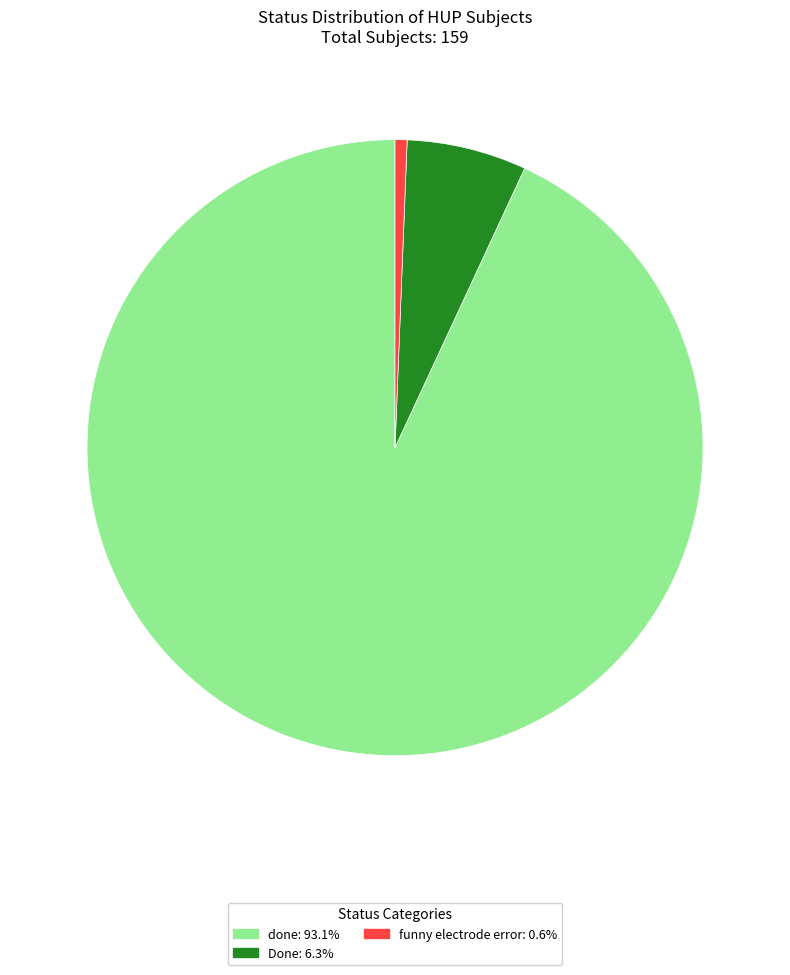

Does any single category account for the majority?

Yes